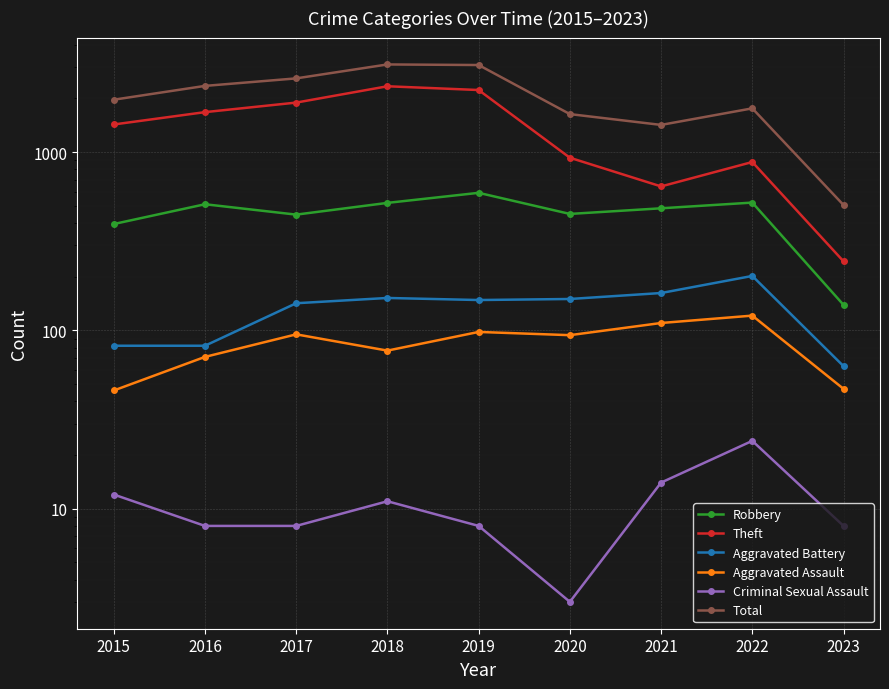

True or false: Theft and Criminal Sexual Assault cross at least once.

False